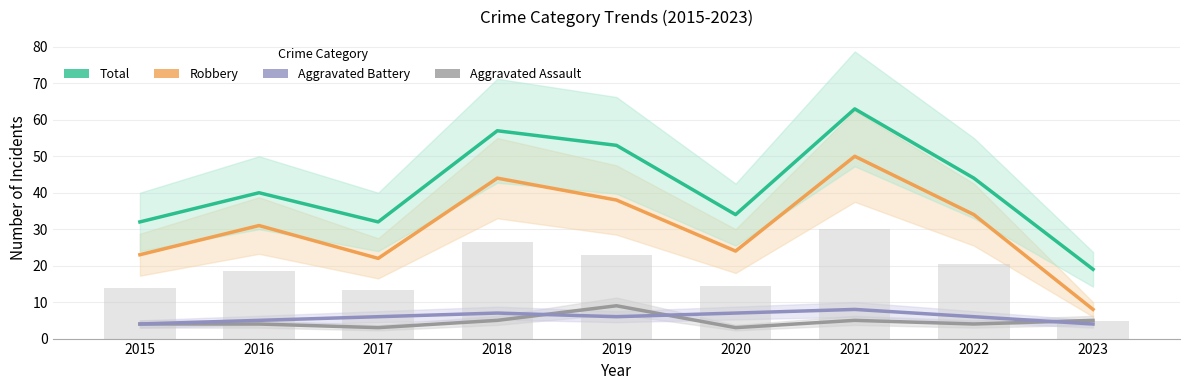

What are all the series names shown in the legend?

Aggravated Assault, Aggravated Battery, Robbery, Total